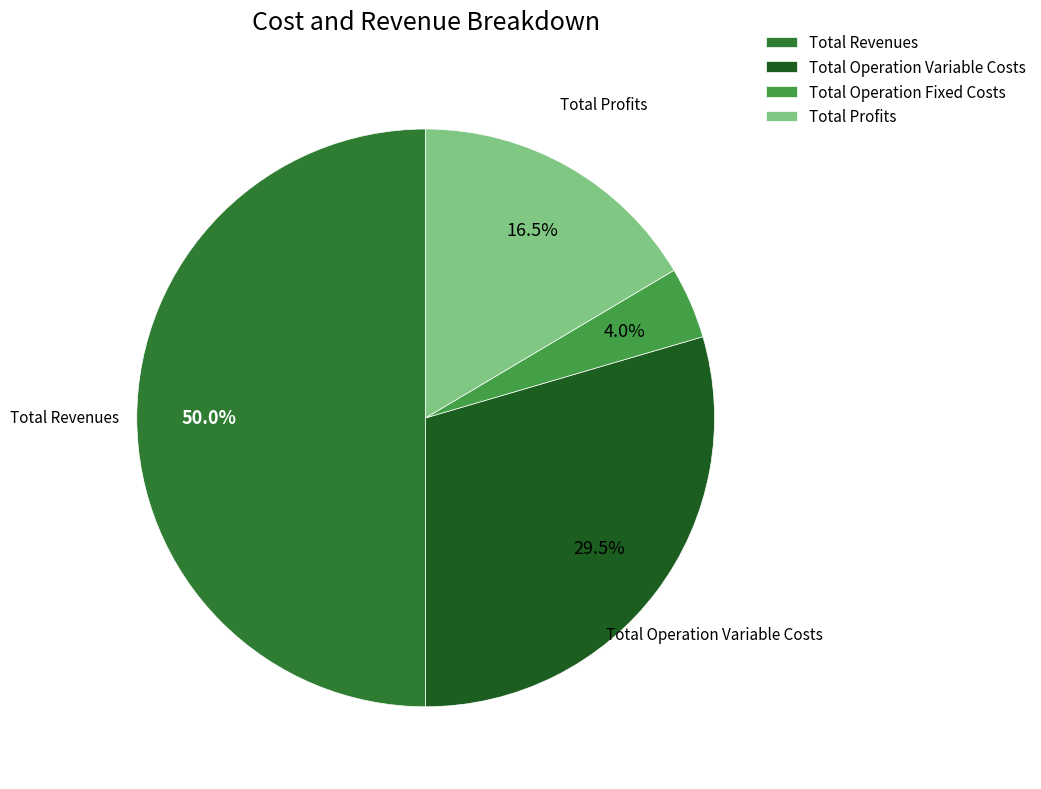

Which has a higher value, Total Profits or Total Operation Variable Costs?

Total Operation Variable Costs